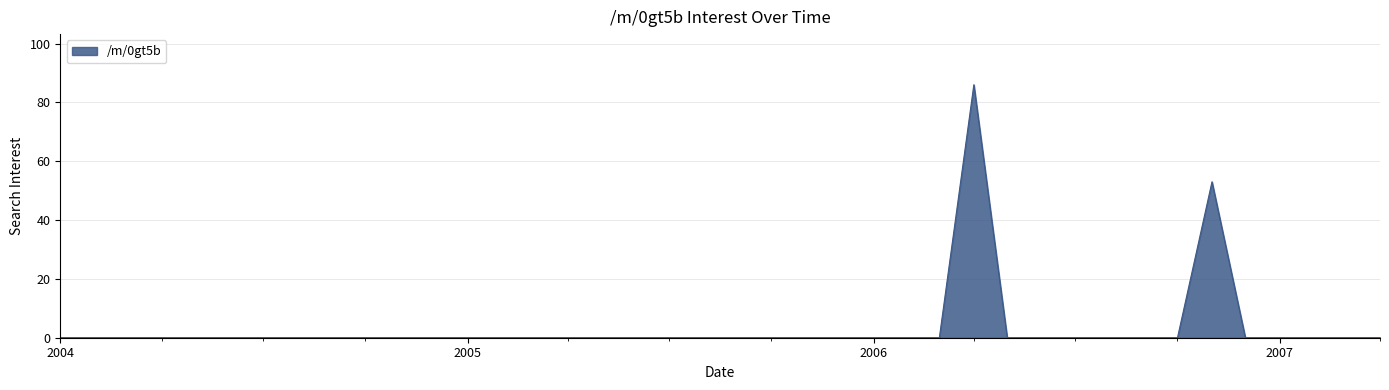

What is the difference between the maximum and minimum values?

86